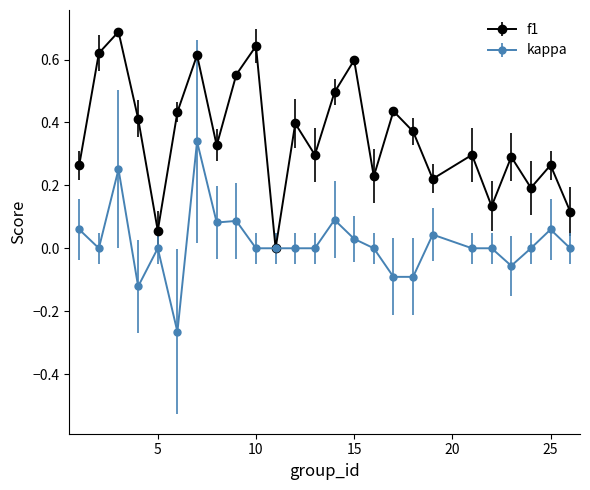

Which series has the largest total across all categories?

f1